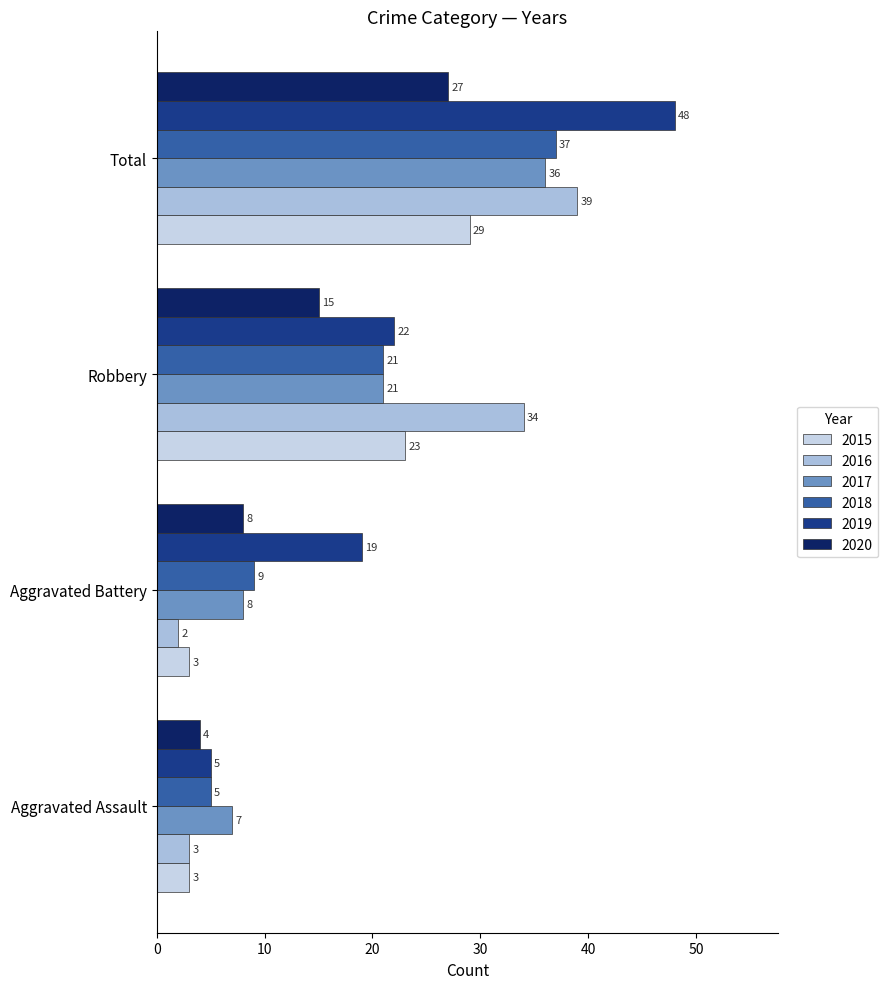

What is the difference between the 2019 values at Robbery and Total?

26